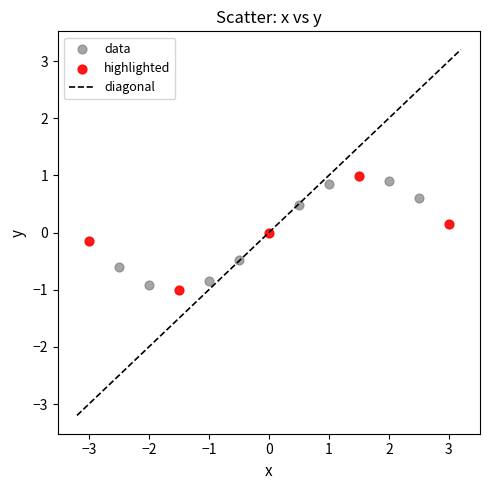

Which series contains the highest Y value?

highlighted